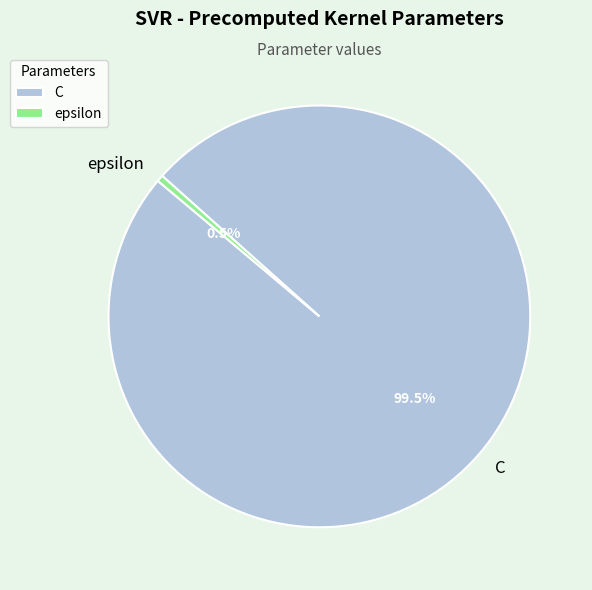

Rank the categories by value from lowest to highest.

epsilon, C